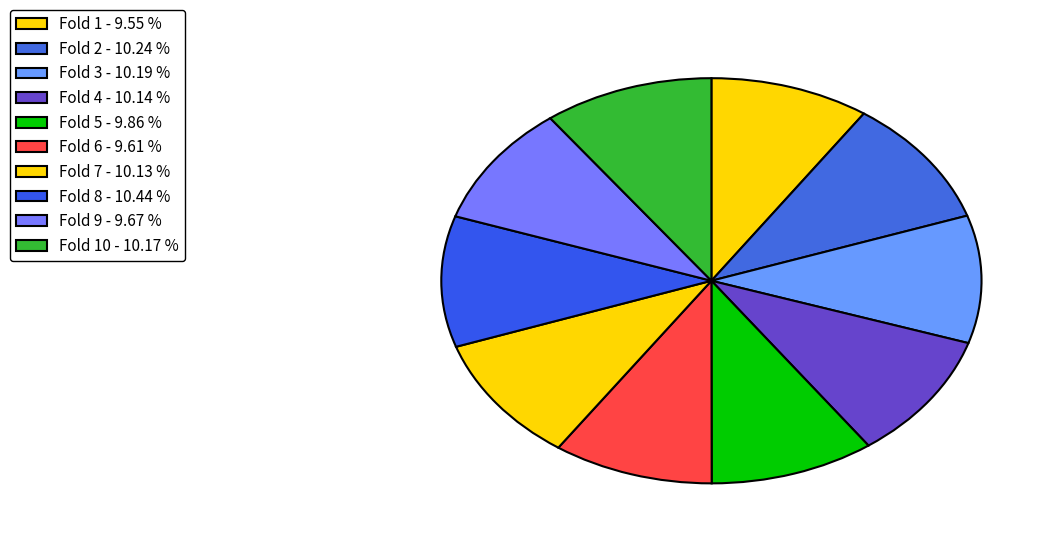

How many slices are in this pie chart?

10